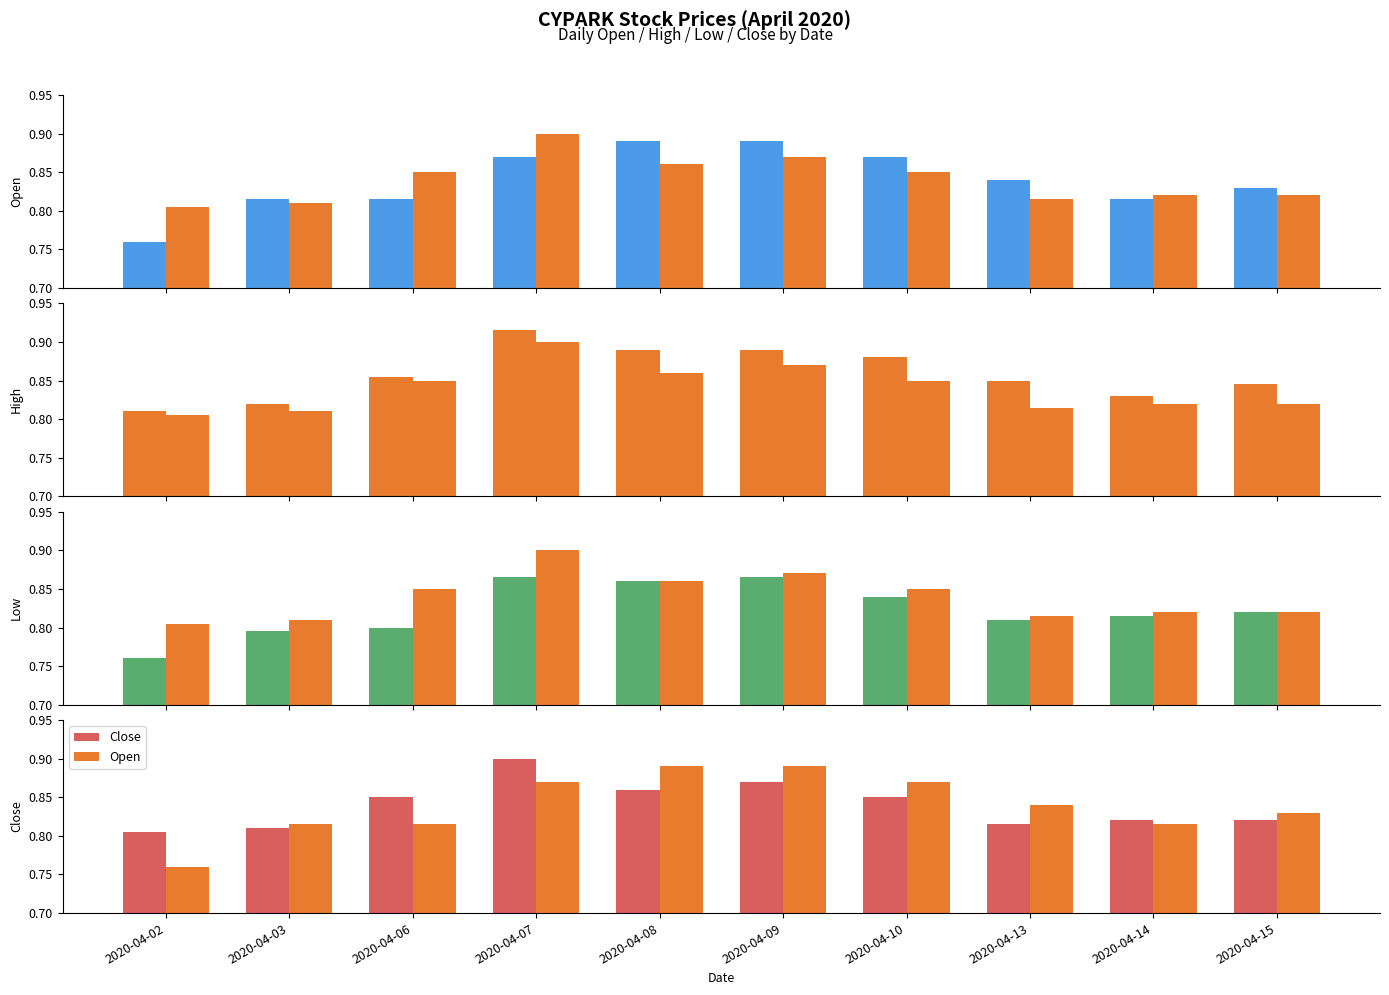

Reading right to left, what are all the values shown in this chart?

Open: 2020-04-15=0.8	2020-04-14=0.8	2020-04-13=0.8	2020-04-10=0.9	2020-04-09=0.9	2020-04-08=0.9	2020-04-07=0.9	2020-04-06=0.8	2020-04-03=0.8	2020-04-02=0.8
Close: 2020-04-15=0.8	2020-04-14=0.8	2020-04-13=0.8	2020-04-10=0.8	2020-04-09=0.9	2020-04-08=0.9	2020-04-07=0.9	2020-04-06=0.8	2020-04-03=0.8	2020-04-02=0.8
High: 2020-04-15=0.8	2020-04-14=0.8	2020-04-13=0.8	2020-04-10=0.9	2020-04-09=0.9	2020-04-08=0.9	2020-04-07=0.9	2020-04-06=0.9	2020-04-03=0.8	2020-04-02=0.8
Low: 2020-04-15=0.8	2020-04-14=0.8	2020-04-13=0.8	2020-04-10=0.8	2020-04-09=0.9	2020-04-08=0.9	2020-04-07=0.9	2020-04-06=0.8	2020-04-03=0.8	2020-04-02=0.8